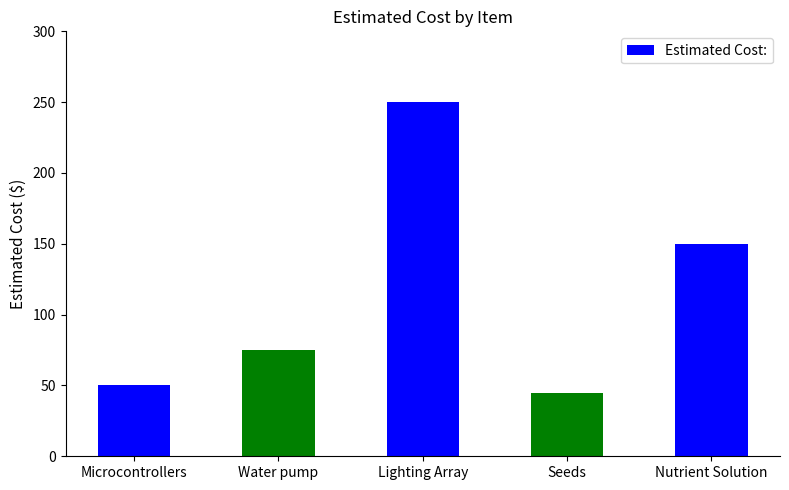

What is the average value?

114